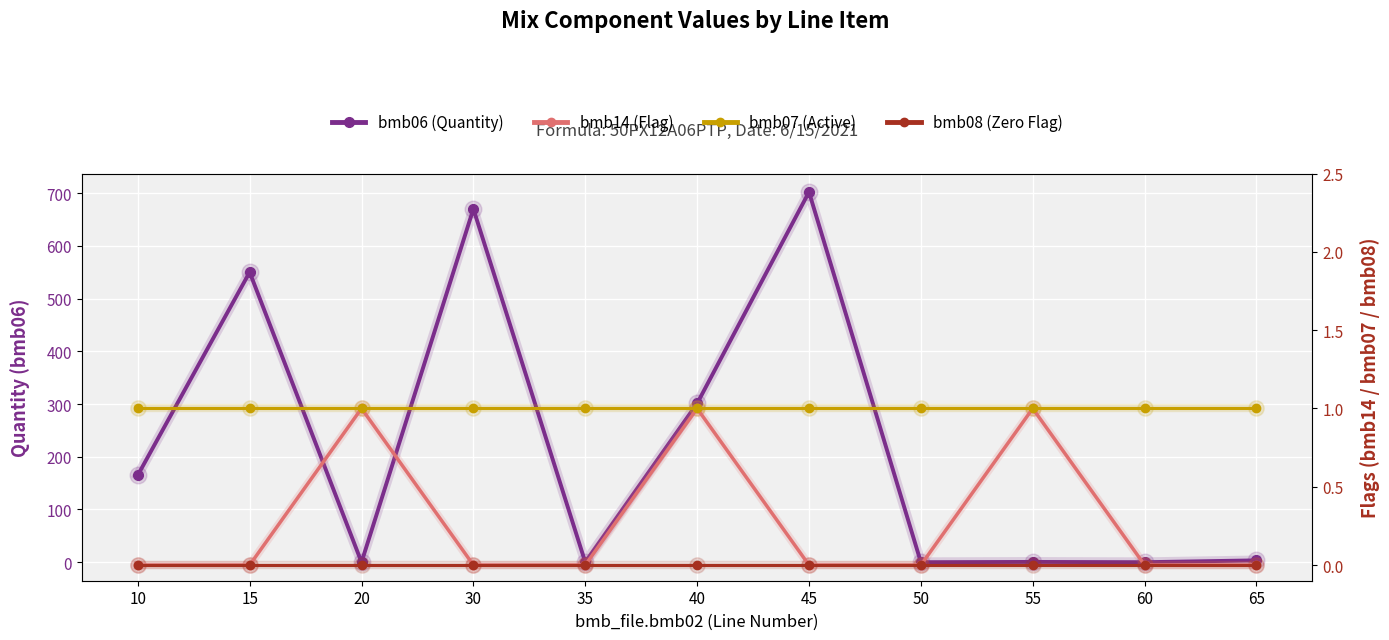

What is the difference between the highest and lowest values at 20?

1.0